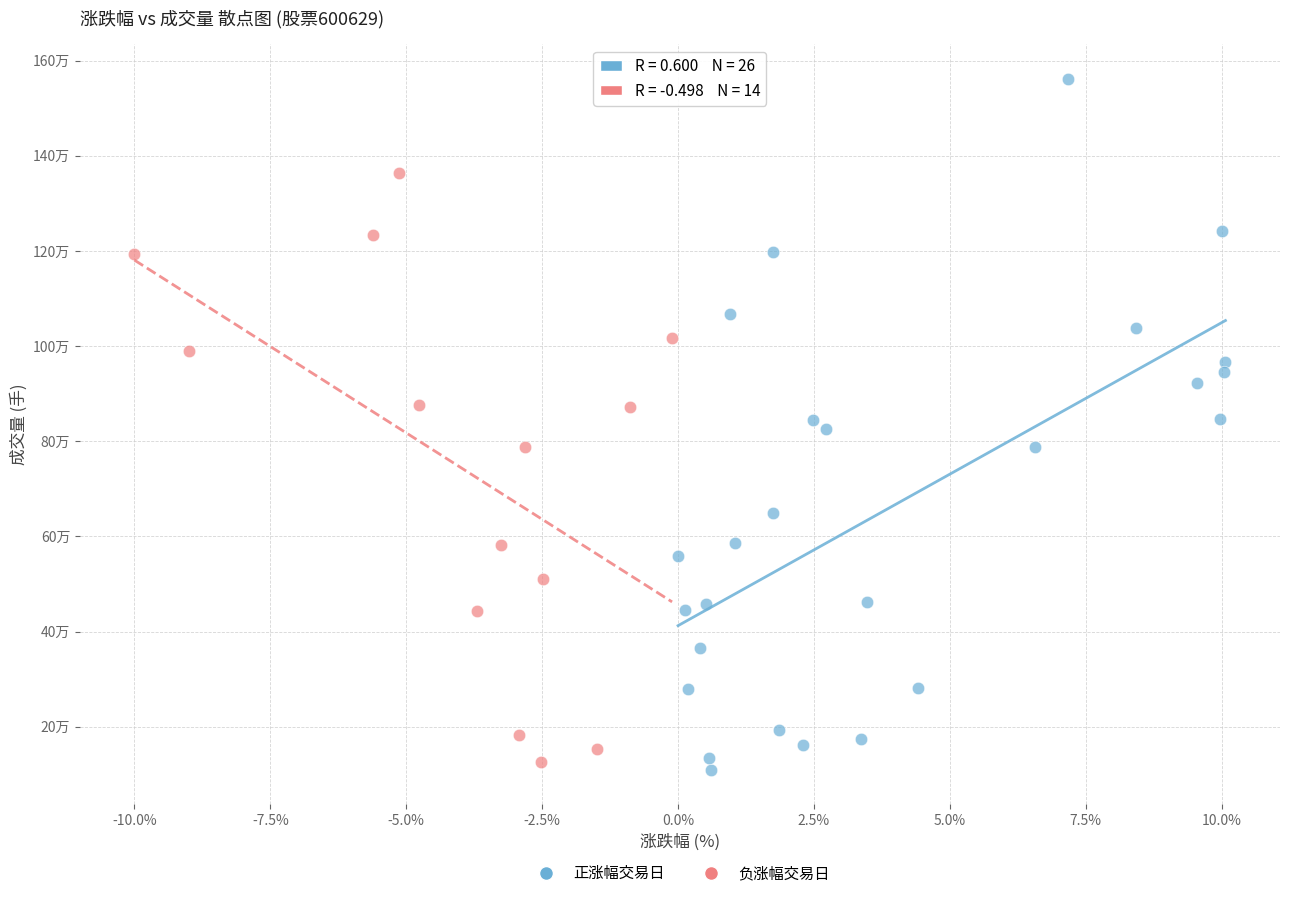

Which series reaches the maximum Y coordinate?

正涨幅交易日